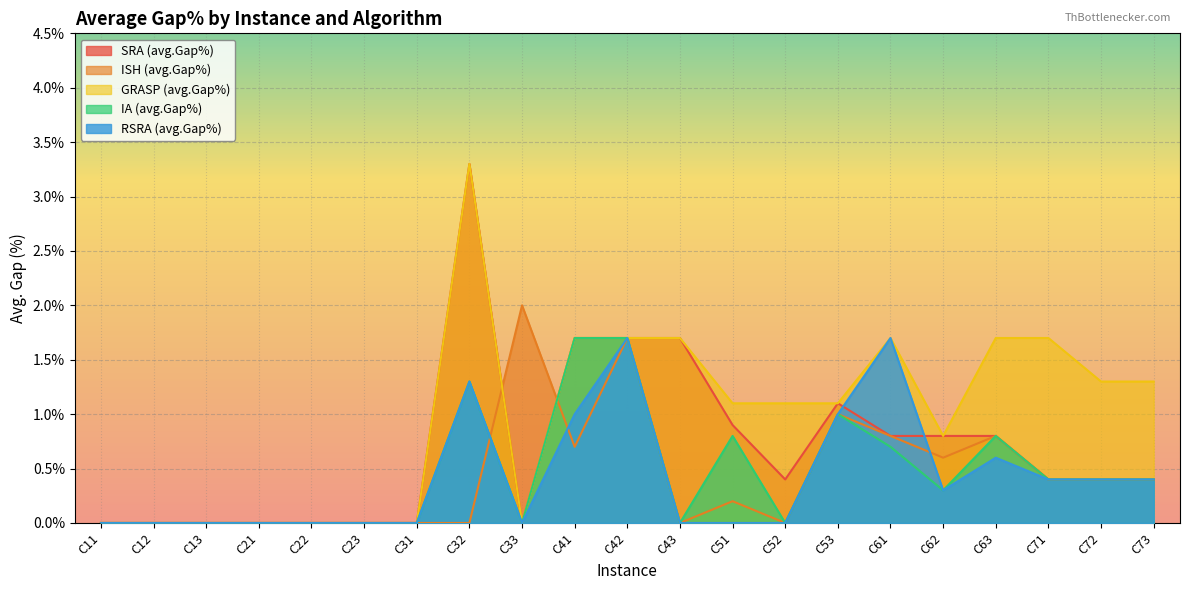

Reading left to right, transcribe all the data shown in this chart.

SRA (avg.Gap%): C11=0.0	C12=0.0	C13=0.0	C21=0.0	C22=0.0	C23=0.0	C31=0.0	C32=3.3	C33=0.0	C41=1.7	C42=1.7	C43=1.7	C51=0.9	C52=0.4	C53=1.1	C61=0.8	C62=0.8	C63=0.8	C71=0.4	C72=0.4	C73=0.4
ISH (avg.Gap%): C11=0.0	C12=0.0	C13=0.0	C21=0.0	C22=0.0	C23=0.0	C31=0.0	C32=0.0	C33=2.0	C41=0.7	C42=1.7	C43=0.0	C51=0.2	C52=0.0	C53=1.0	C61=0.8	C62=0.6	C63=0.8	C71=0.4	C72=0.4	C73=0.4
GRASP (avg.Gap%): C11=0.0	C12=0.0	C13=0.0	C21=0.0	C22=0.0	C23=0.0	C31=0.0	C32=3.3	C33=0.0	C41=1.7	C42=1.7	C43=1.7	C51=1.1	C52=1.1	C53=1.1	C61=1.7	C62=0.8	C63=1.7	C71=1.7	C72=1.3	C73=1.3
IA (avg.Gap%): C11=0.0	C12=0.0	C13=0.0	C21=0.0	C22=0.0	C23=0.0	C31=0.0	C32=1.3	C33=0.0	C41=1.7	C42=1.7	C43=0.0	C51=0.8	C52=0.0	C53=1.0	C61=0.7	C62=0.3	C63=0.8	C71=0.4	C72=0.4	C73=0.4
RSRA (avg.Gap%): C11=0.0	C12=0.0	C13=0.0	C21=0.0	C22=0.0	C23=0.0	C31=0.0	C32=1.3	C33=0.0	C41=1.0	C42=1.7	C43=0.0	C51=0.0	C52=0.0	C53=1.0	C61=1.7	C62=0.3	C63=0.6	C71=0.4	C72=0.4	C73=0.4